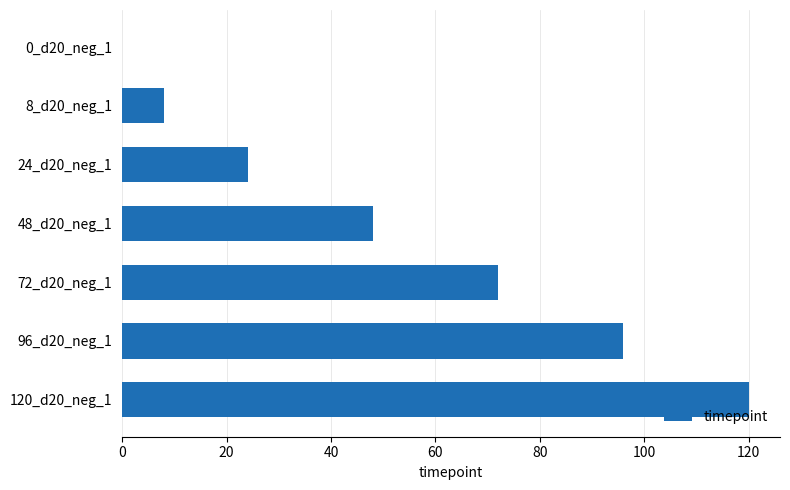

The value at 48_d20_neg_1 is 48. True or false?

True